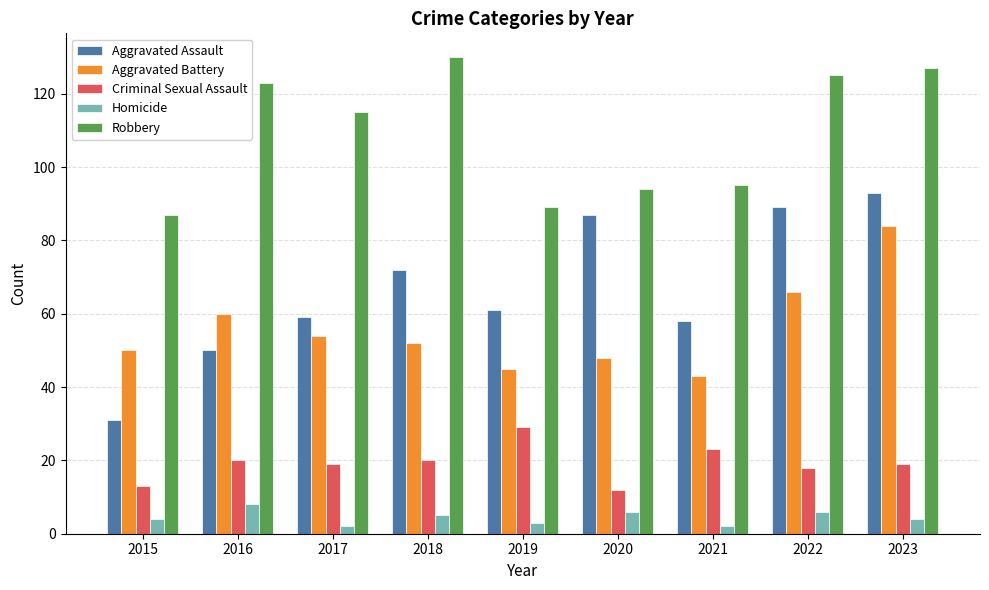

What is the total value across all series at 2020?

247